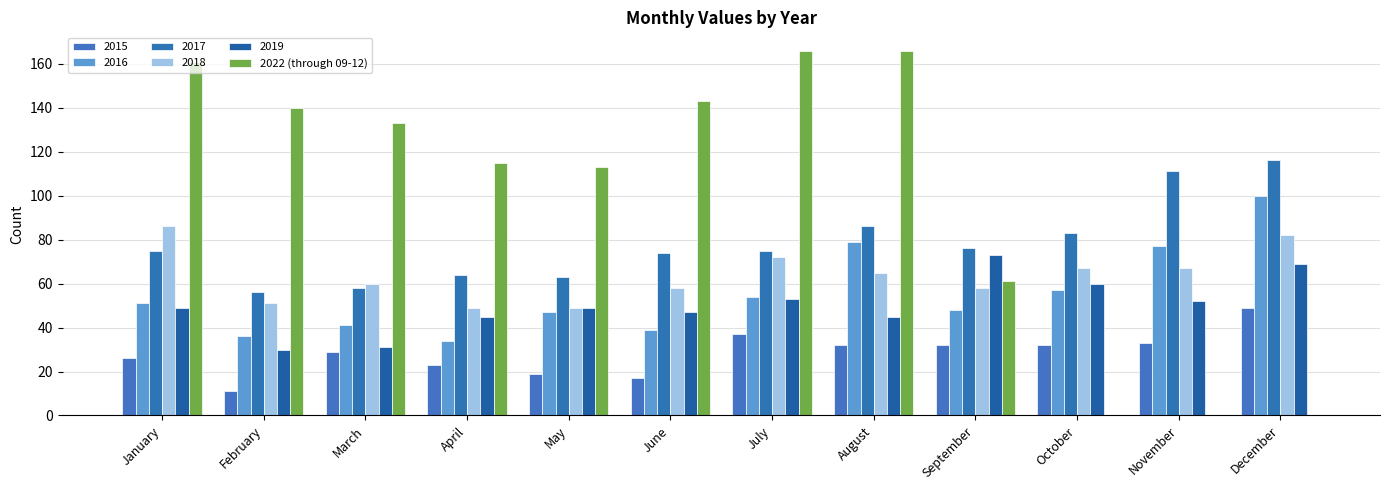

How many groups of bars are there?

12